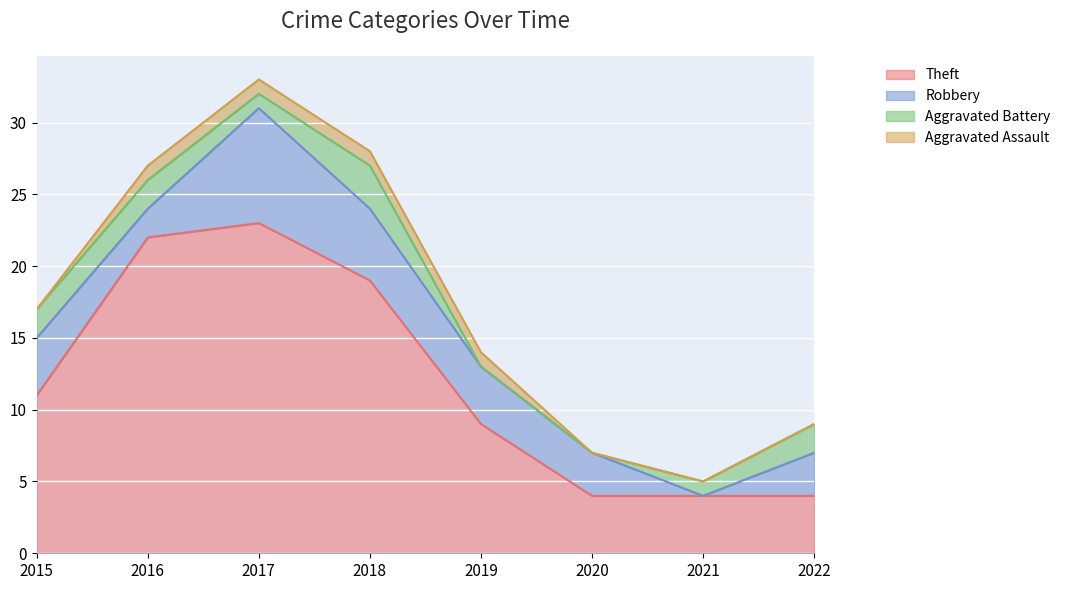

True or false: Robbery and Theft cross at least once.

False